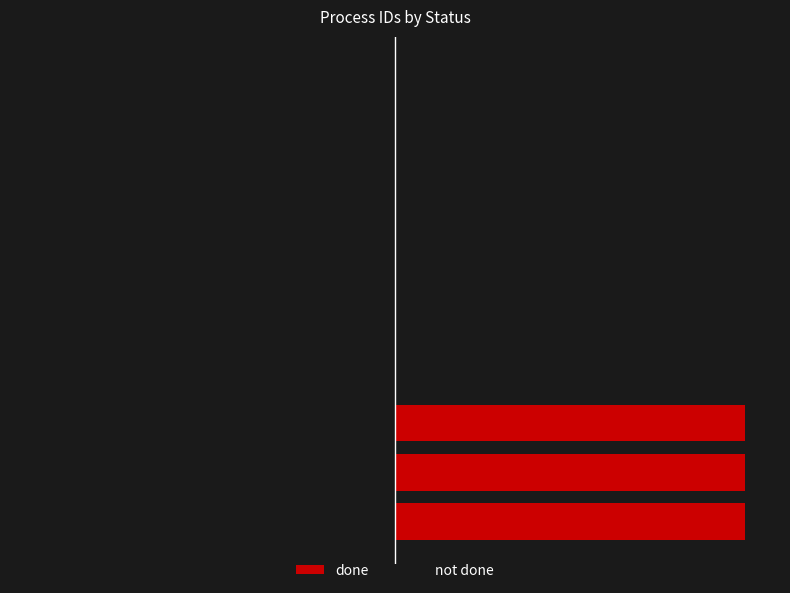

What is the difference between the maximum and minimum values in the not done series?

100.0